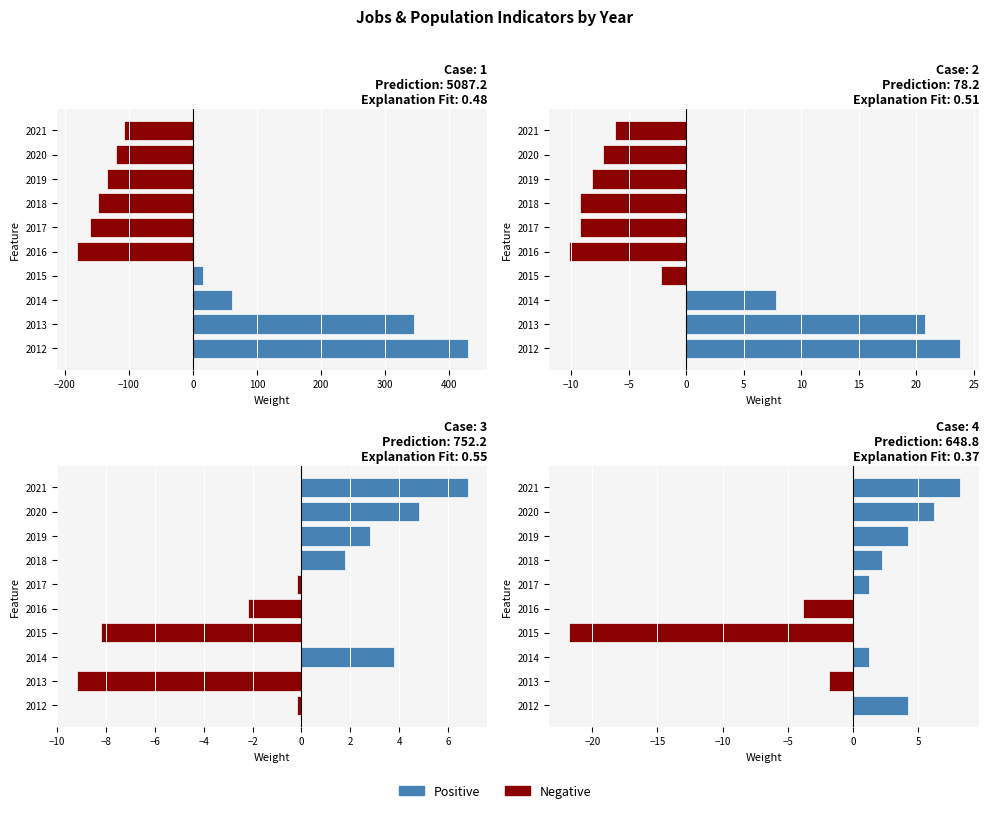

How many data points in Population are less than -107?

6